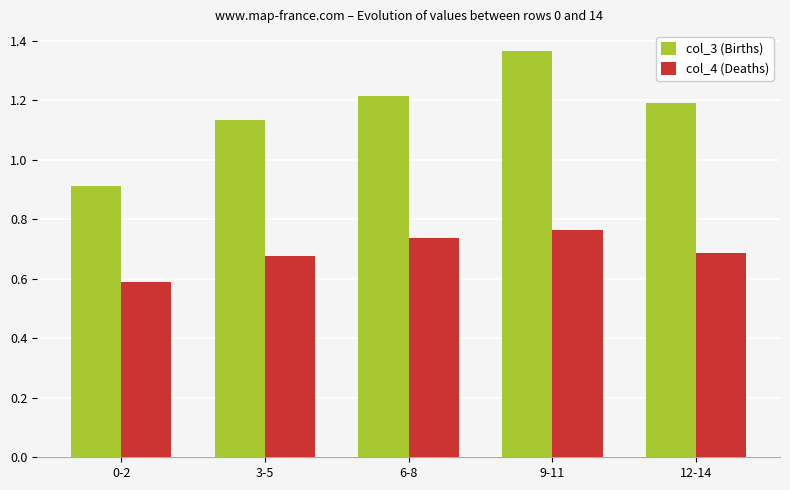

What is the minimum value shown in the chart?

0.6